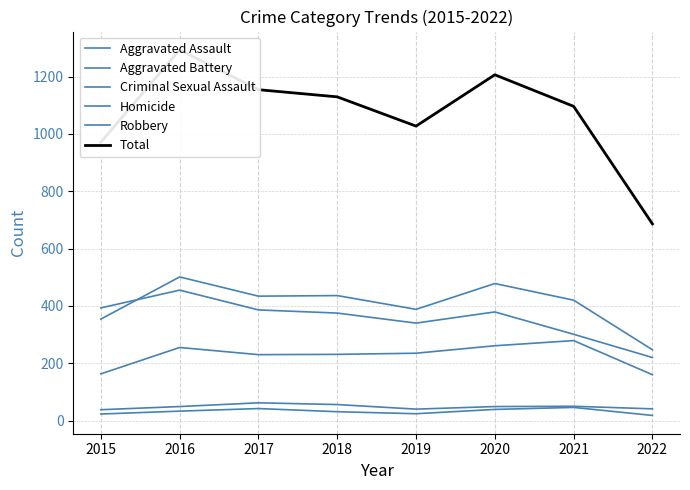

In Aggravated Battery, how many points are lower than both neighbors (excluding endpoints)?

2